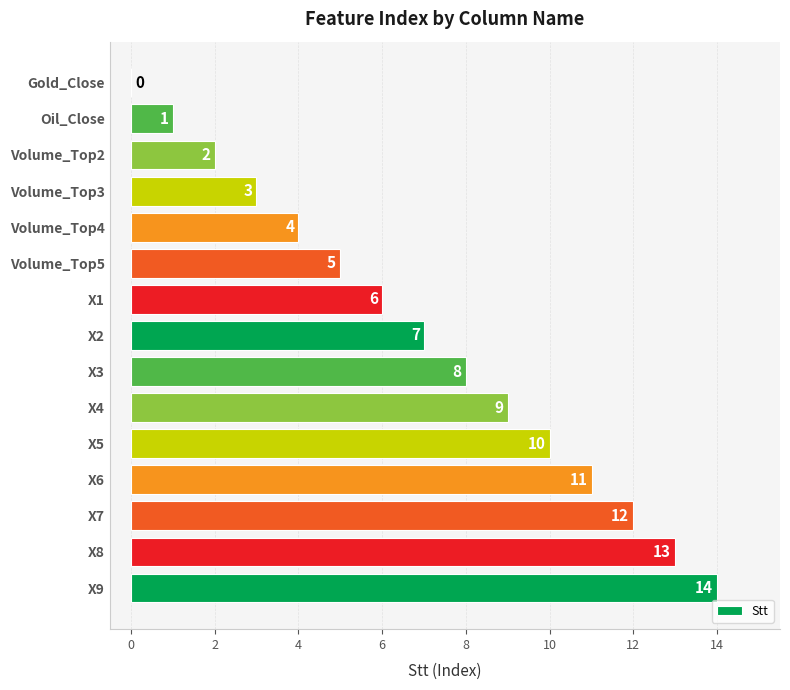

What is the change in value from Volume_Top4 to X7?

+8